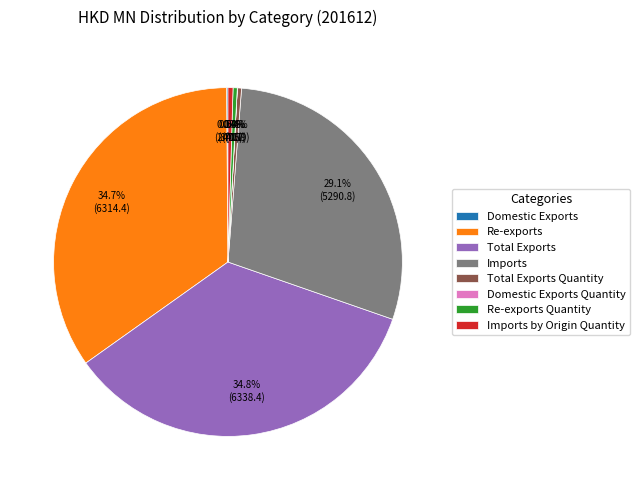

Is Total Exports the majority of the pie?

No